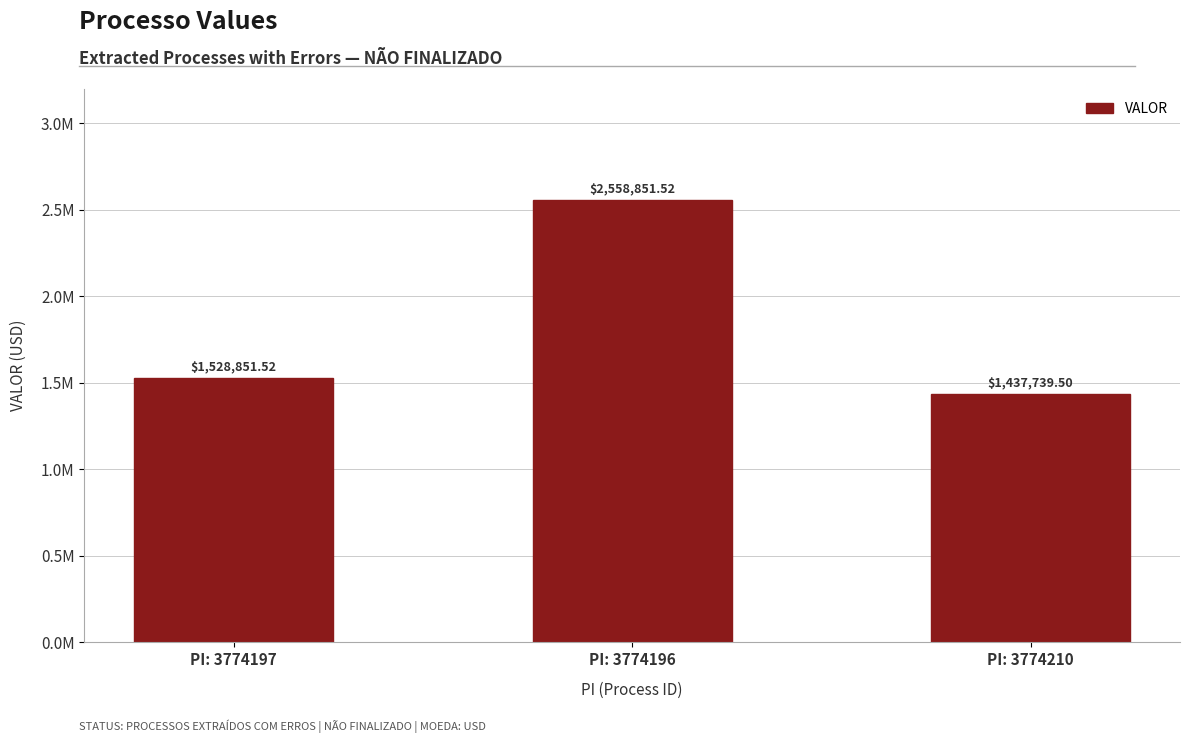

List the labels in order of value, smallest first.

PI: 3774210, PI: 3774197, PI: 3774196